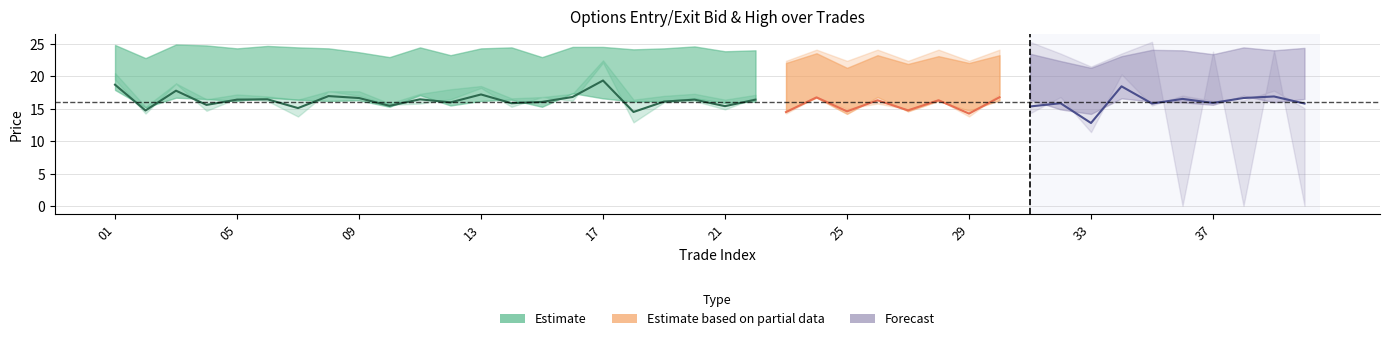

Between 05 and 01, which is larger?

01